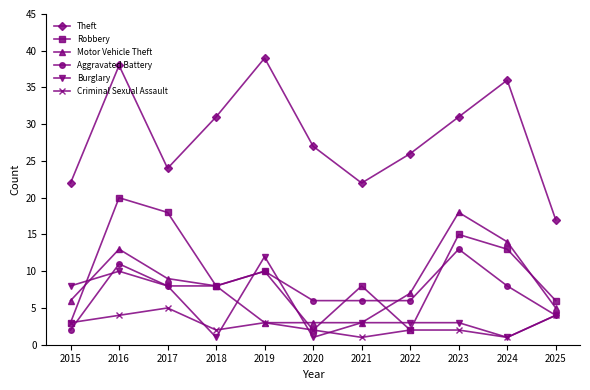

How many interior local valleys does the Theft series have?

2